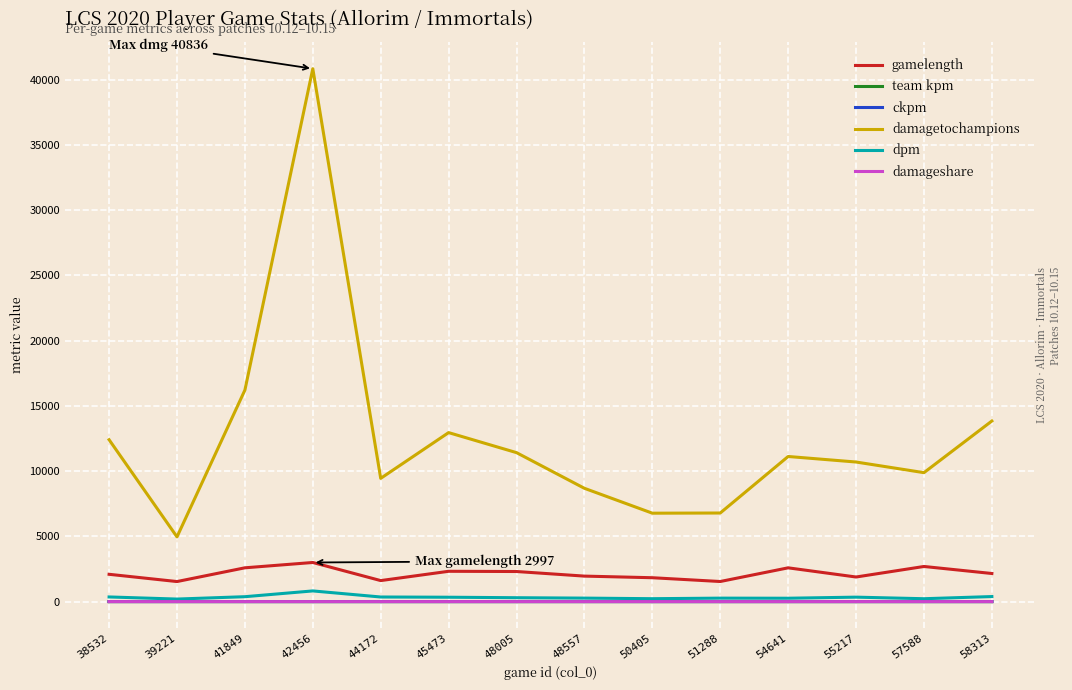

Which series has the largest range (max minus min)?

damagetochampions